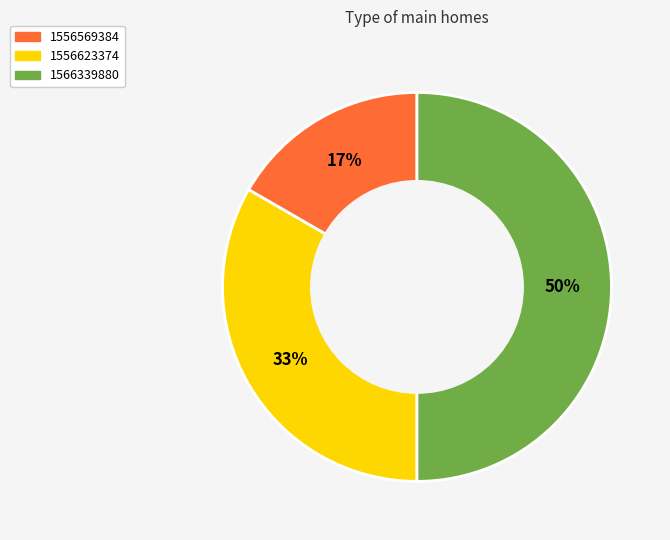

To the nearest percent, what is the difference between the largest and smallest slice percentages?

33%